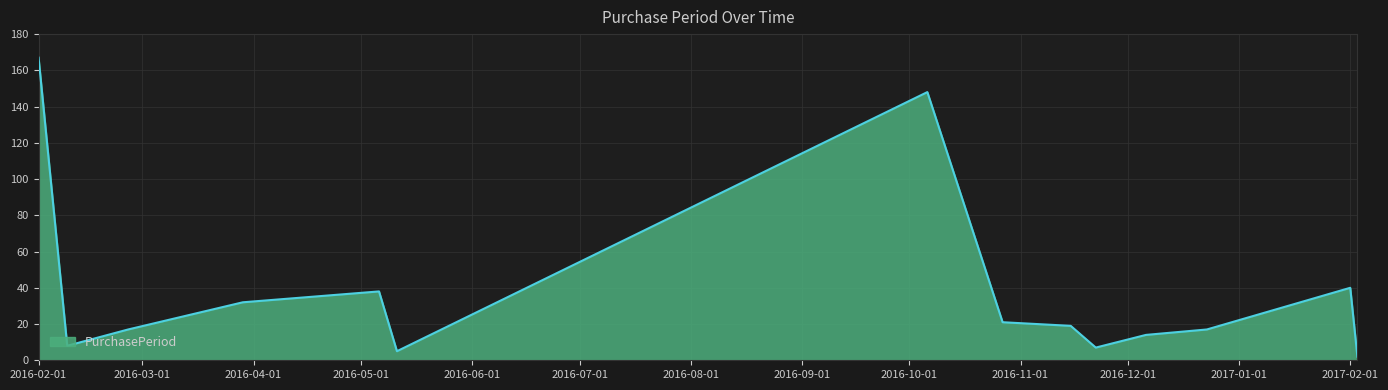

What is the difference between the maximum and minimum values?

165